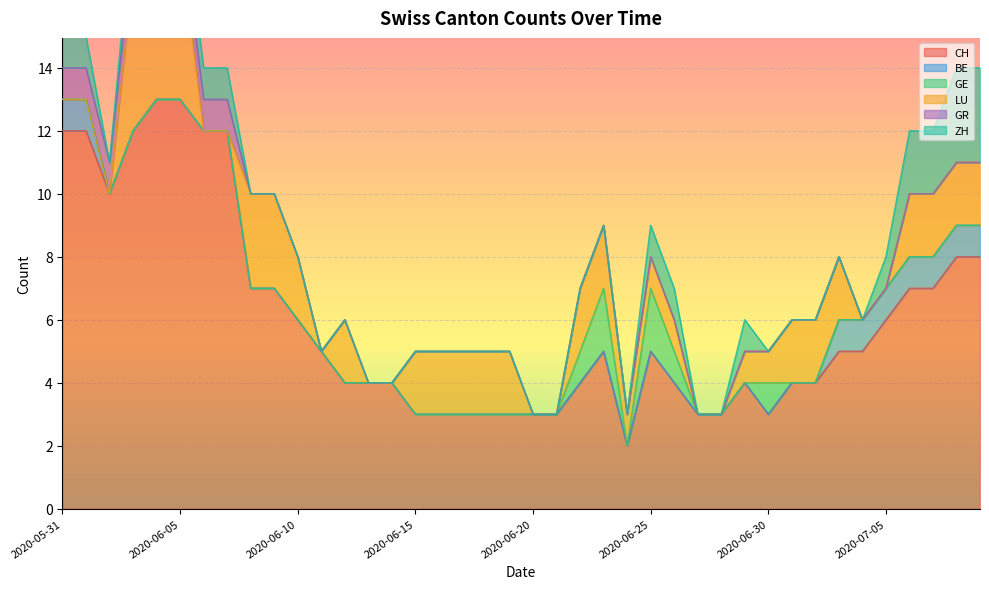

What is the average value of the ZH series?

1